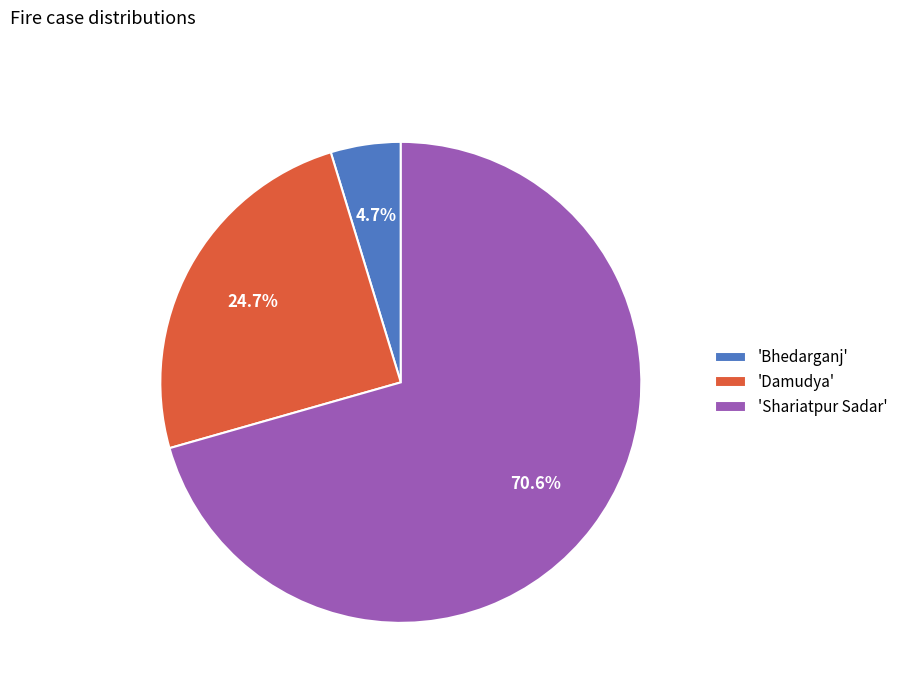

Which category has the biggest portion of the pie?

'Shariatpur Sadar'